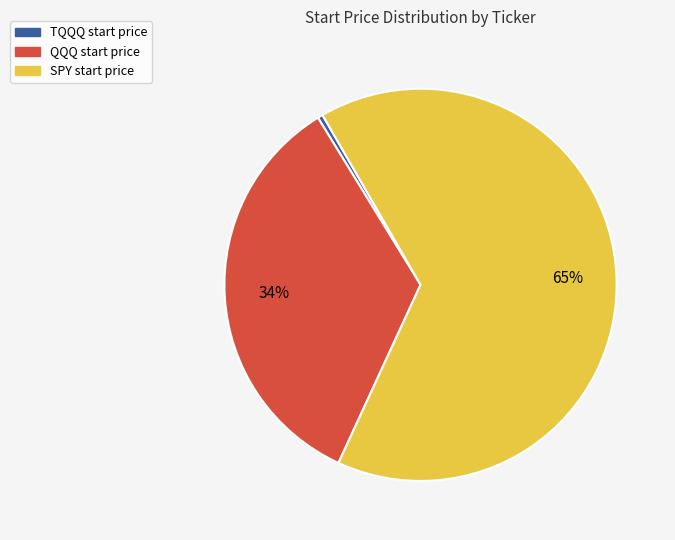

Which has a higher value, QQQ or SPY?

SPY